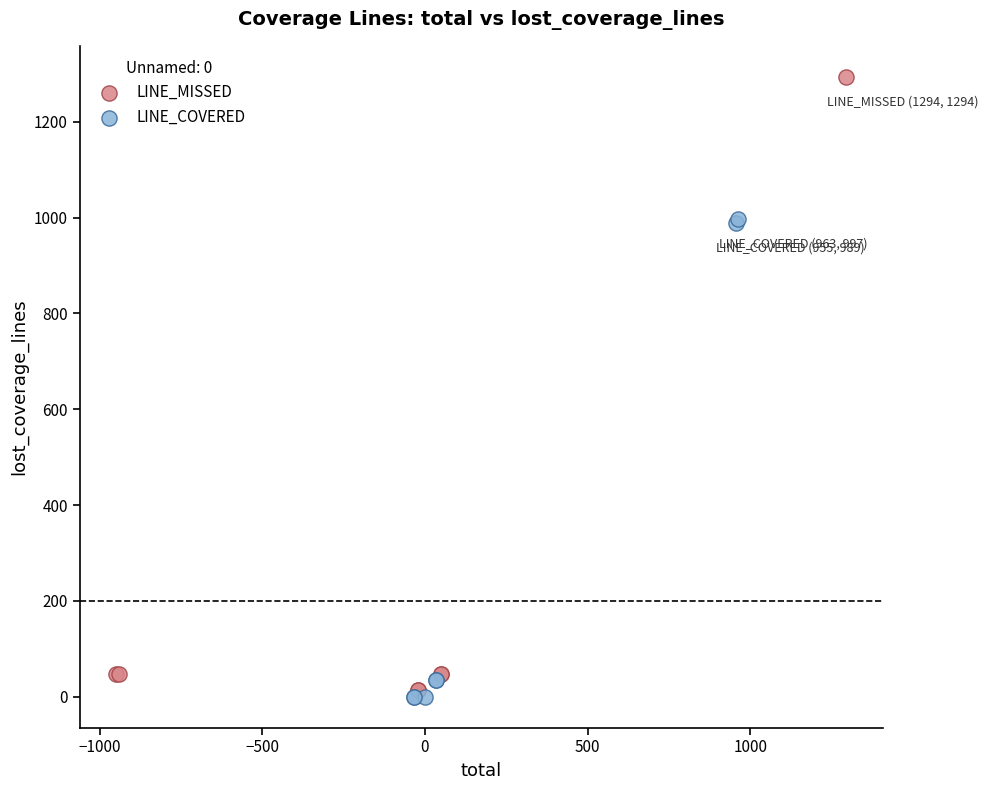

Which series contains the highest Y value?

LINE_MISSED